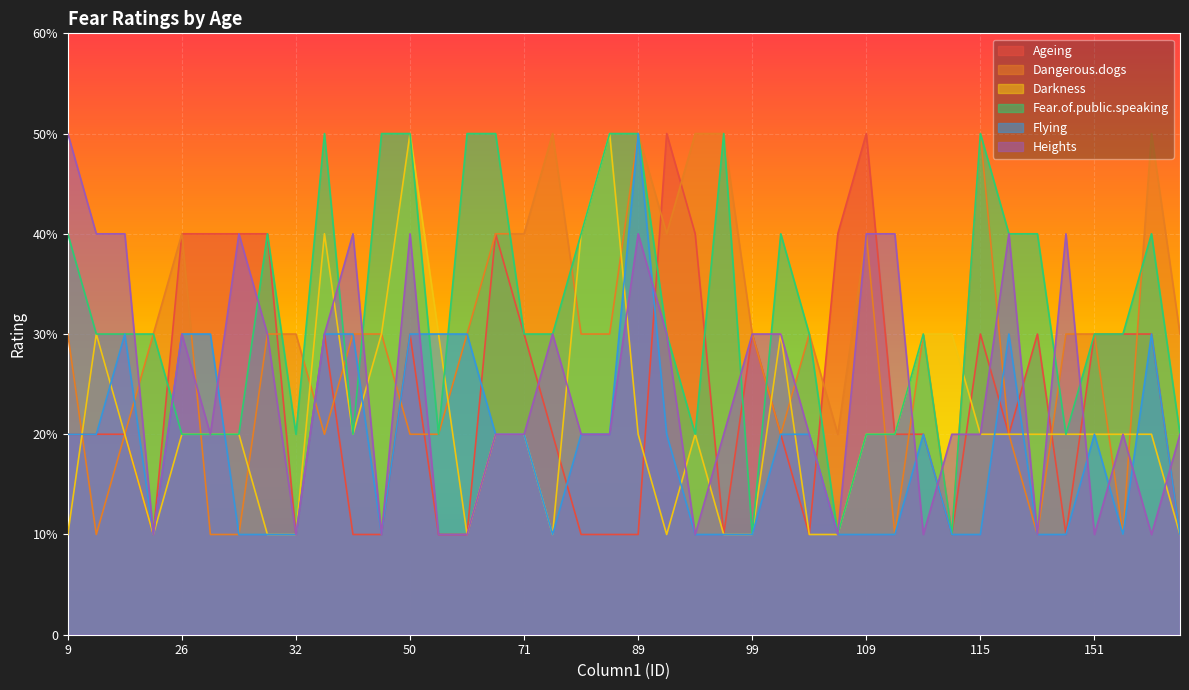

At how many categories does at least one series exceed 19?

40